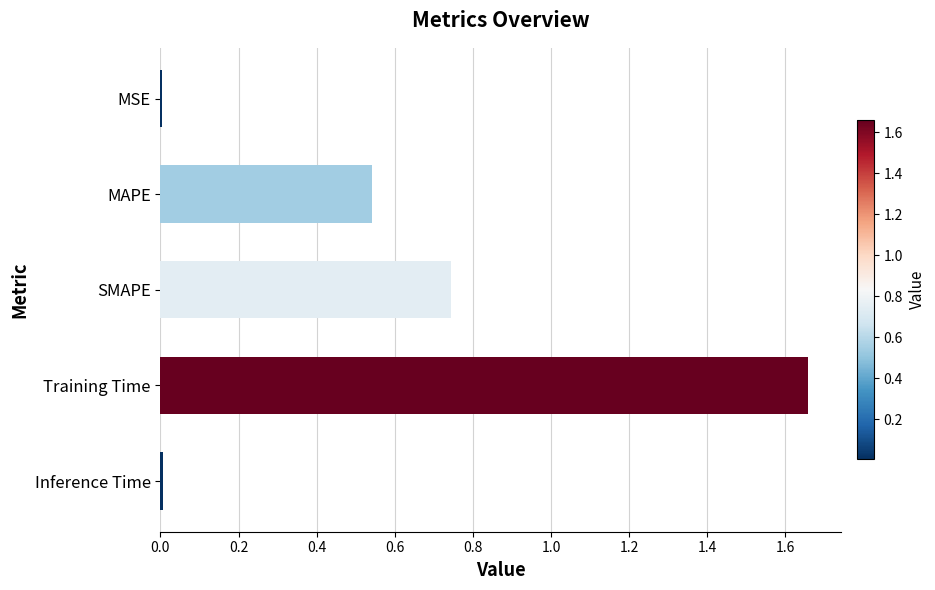

Is it true that the value at Inference Time is 0.0?

True